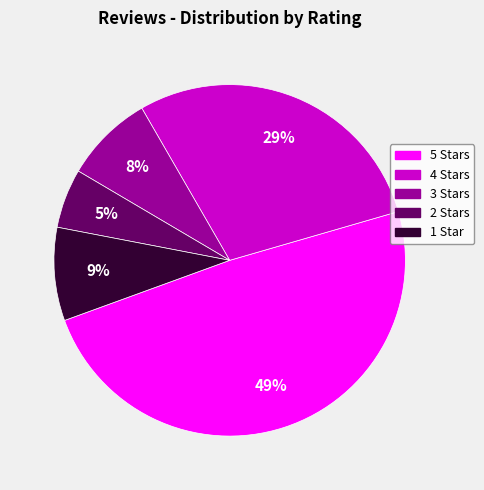

Does any single category account for the majority?

No